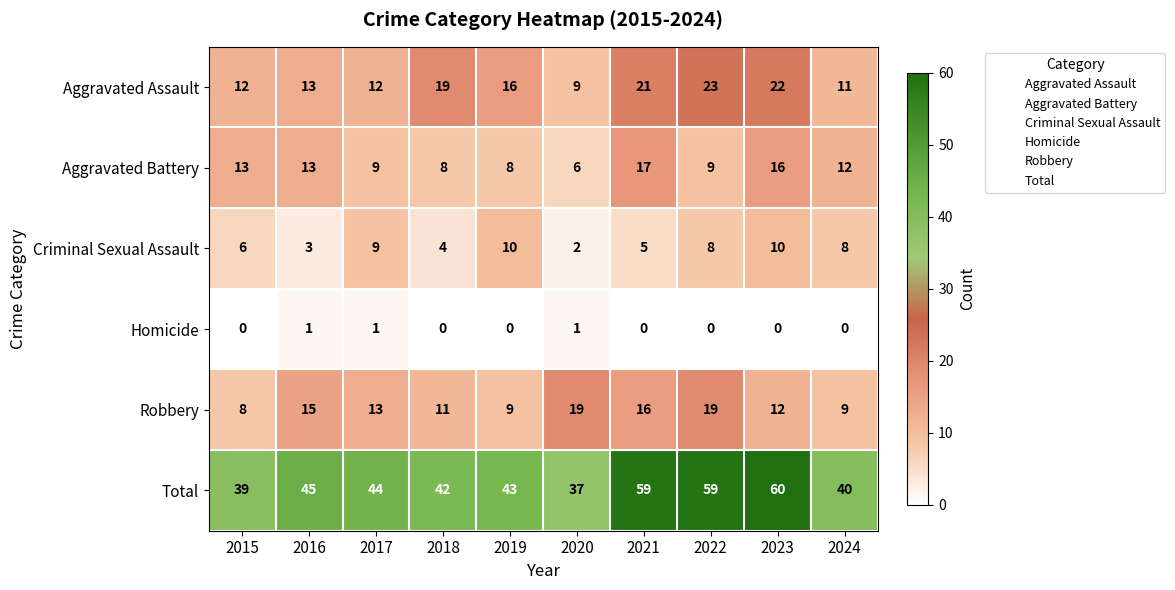

Rank the series by their maximum value, from highest to lowest.

Total, Aggravated Assault, Robbery, Aggravated Battery, Criminal Sexual Assault, Homicide